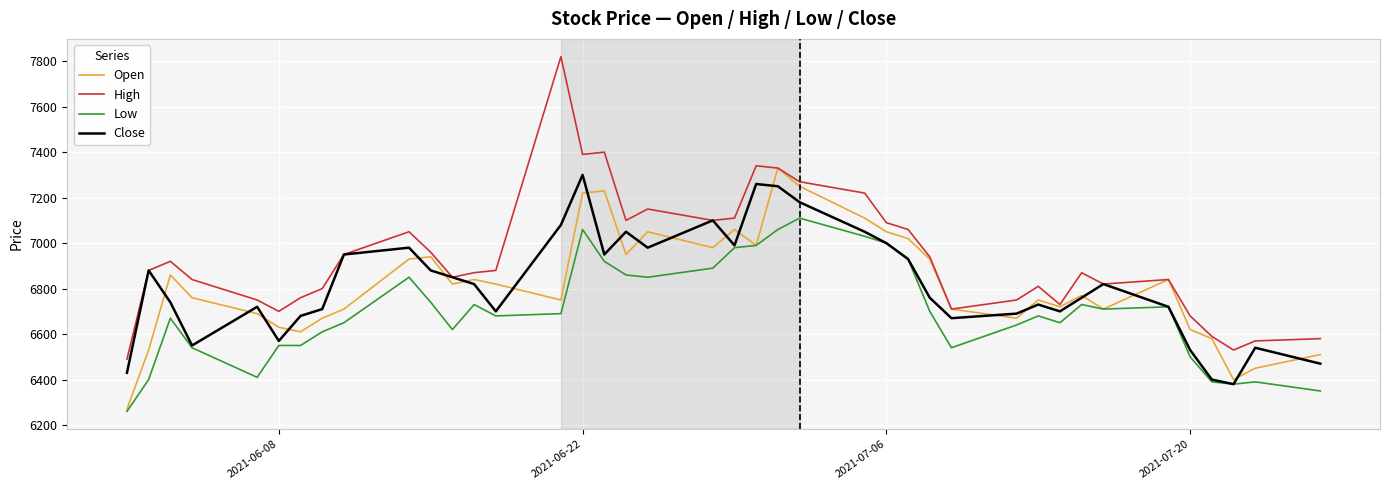

What is the maximum value shown in the chart?

7820